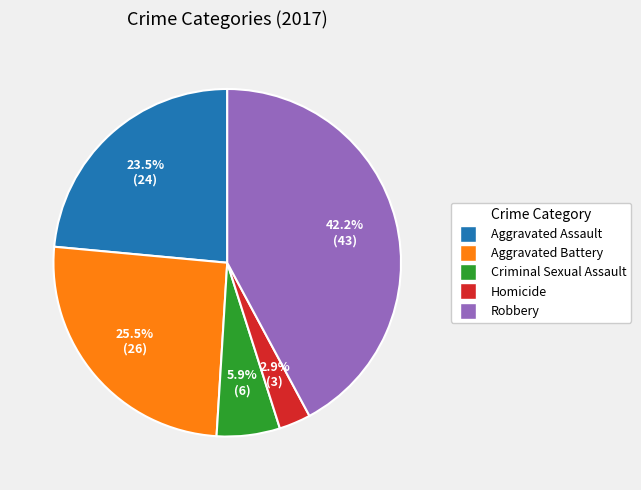

Approximately how many times larger is the value at Aggravated Battery compared to Aggravated Assault?

1.1